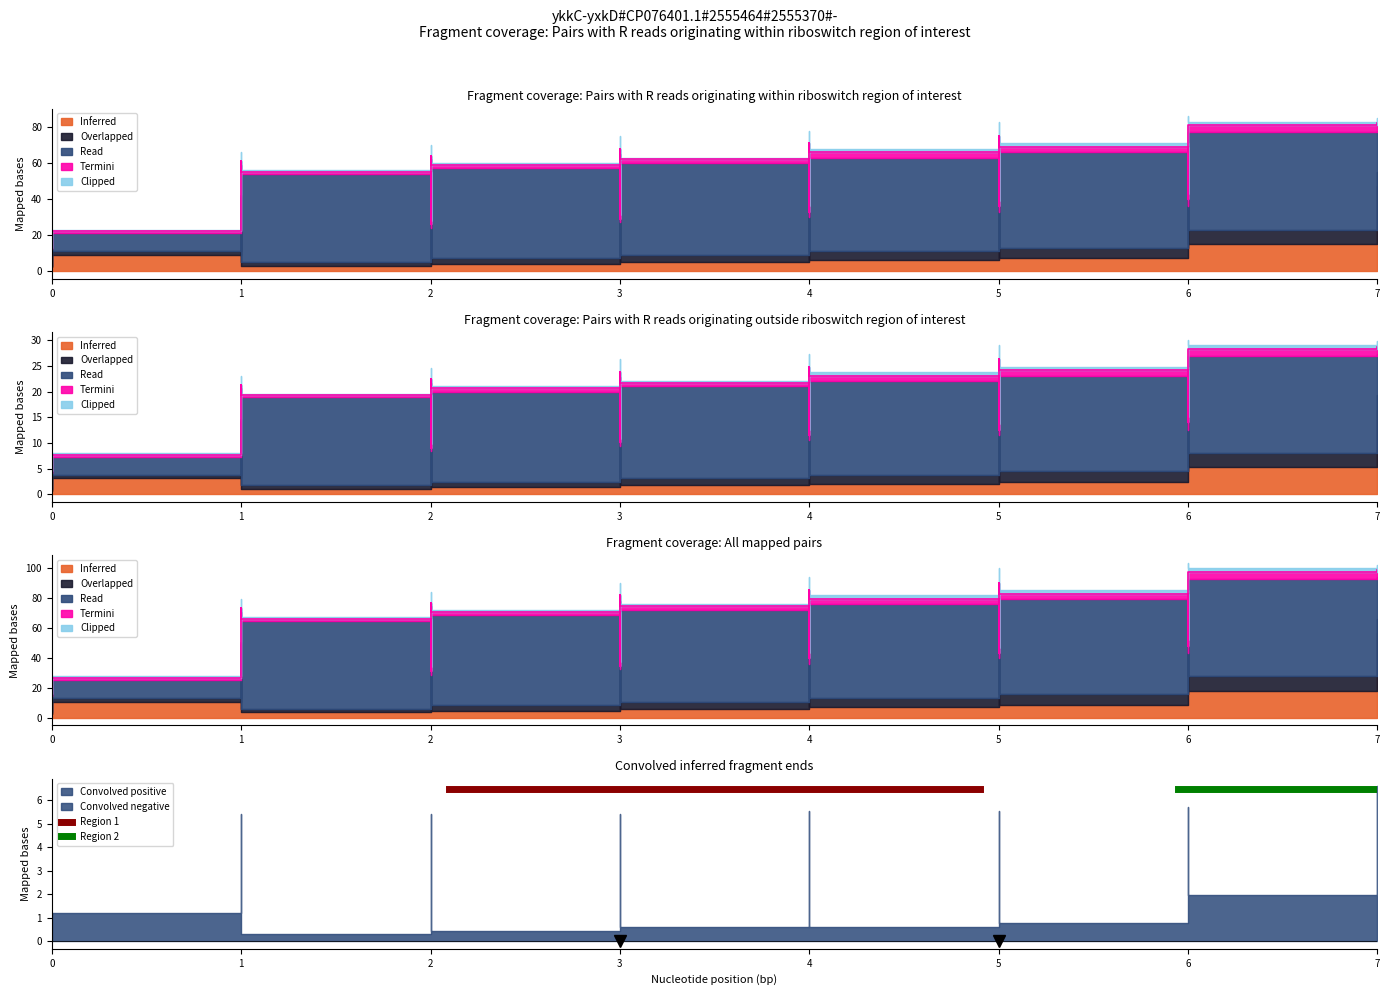

True or false: Read and Termini intersect in this chart.

False